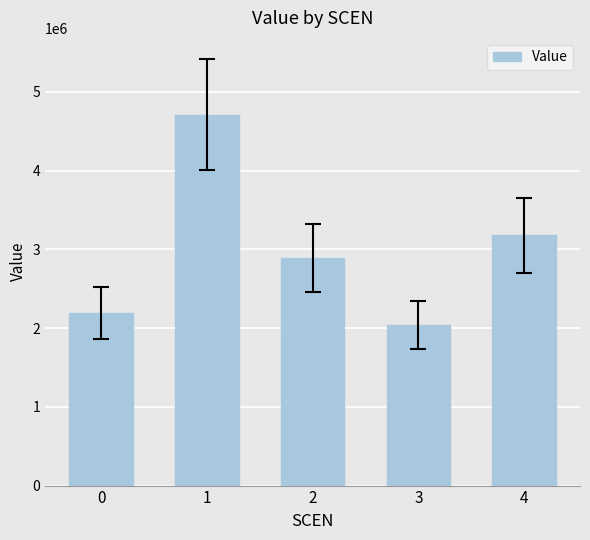

What is the ratio of the value at 0 to the value at 4?

0.7